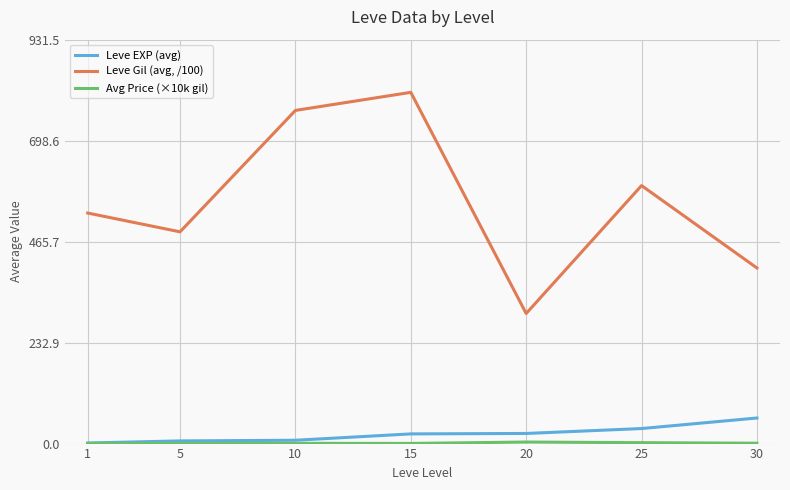

Which series has the largest total across all categories?

Leve Gil (avg, /100)